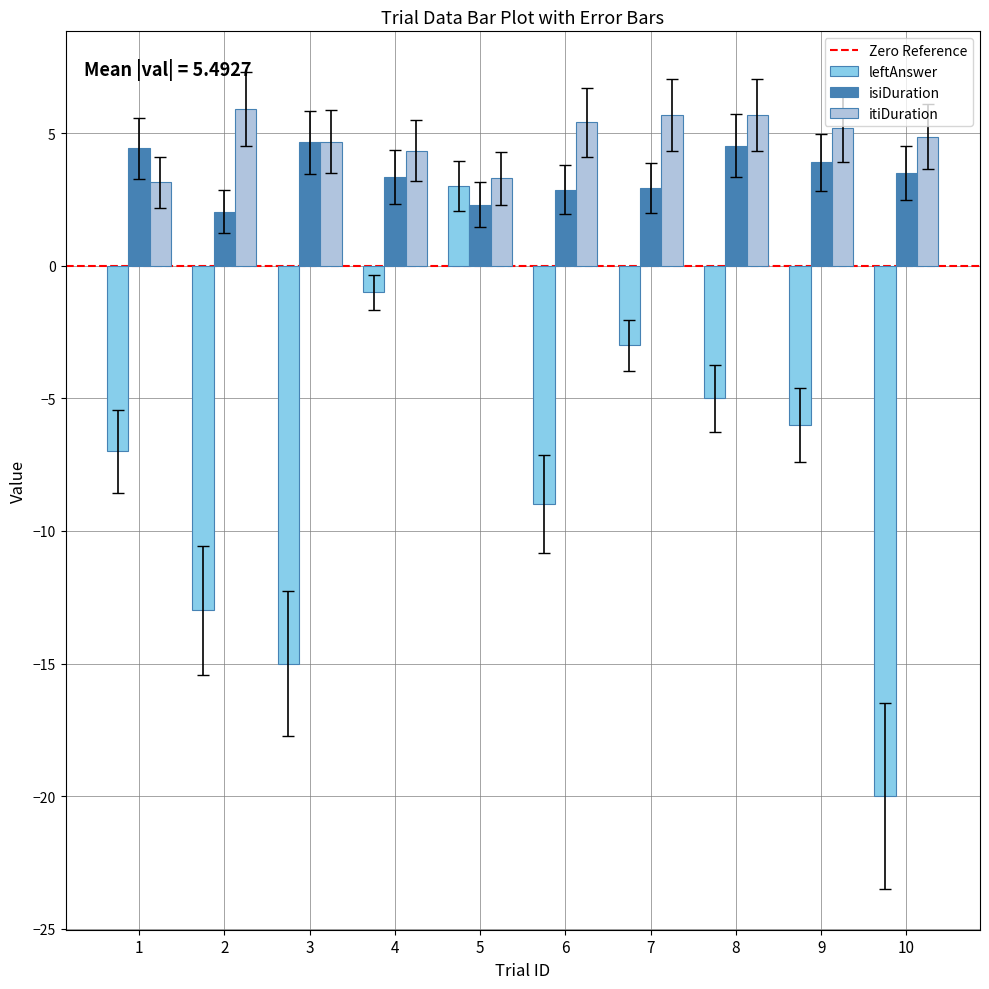

Rank the categories by leftAnswer value from lowest to highest.

10, 3, 2, 6, 1, 9, 8, 7, 4, 5